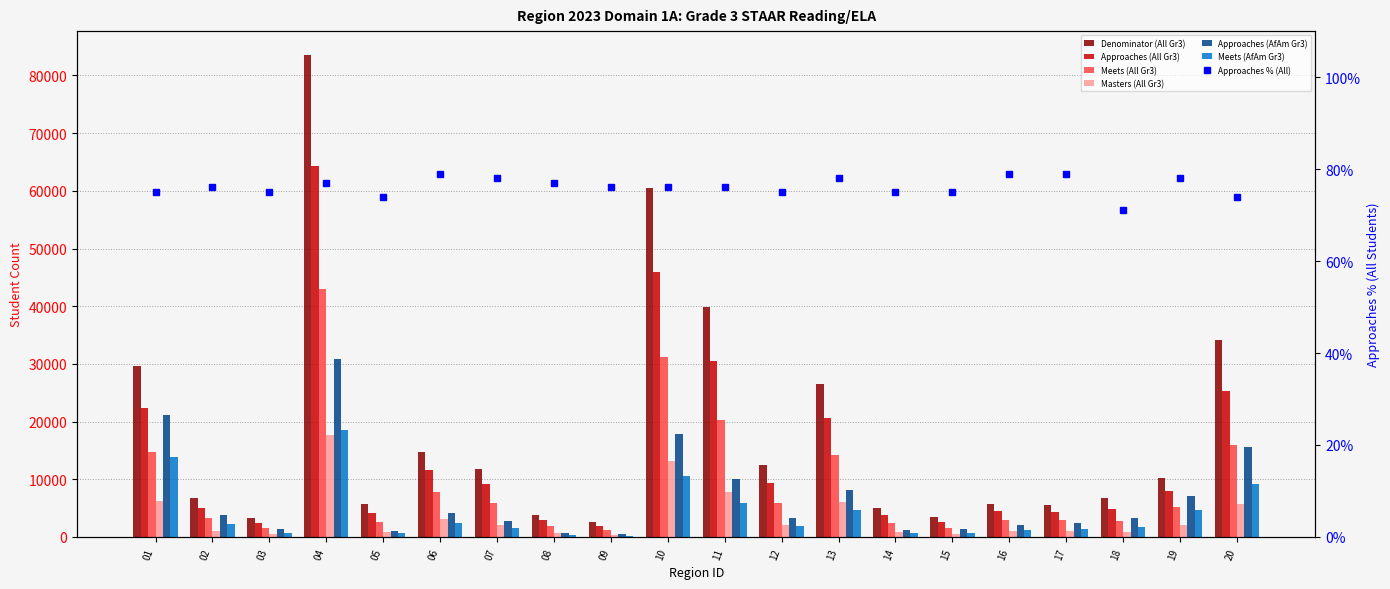

What is the difference between the Approaches (All Gr3 Reading) values at 08 and 05?

1335